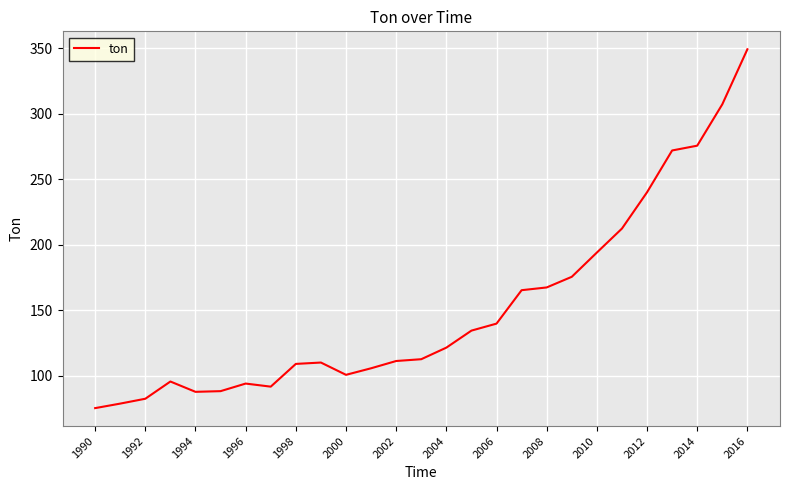

True or false: there are more than 0 points higher than both neighbors.

True